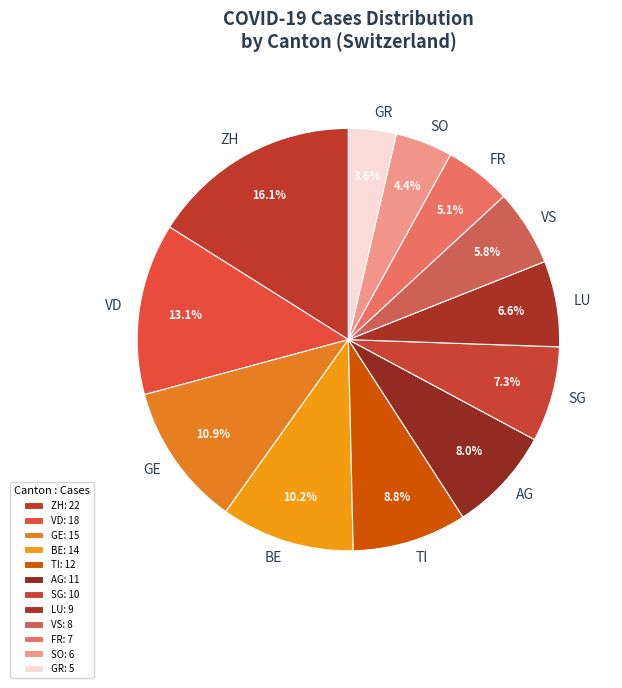

Approximately how many times larger is the value at AG compared to TI?

0.9